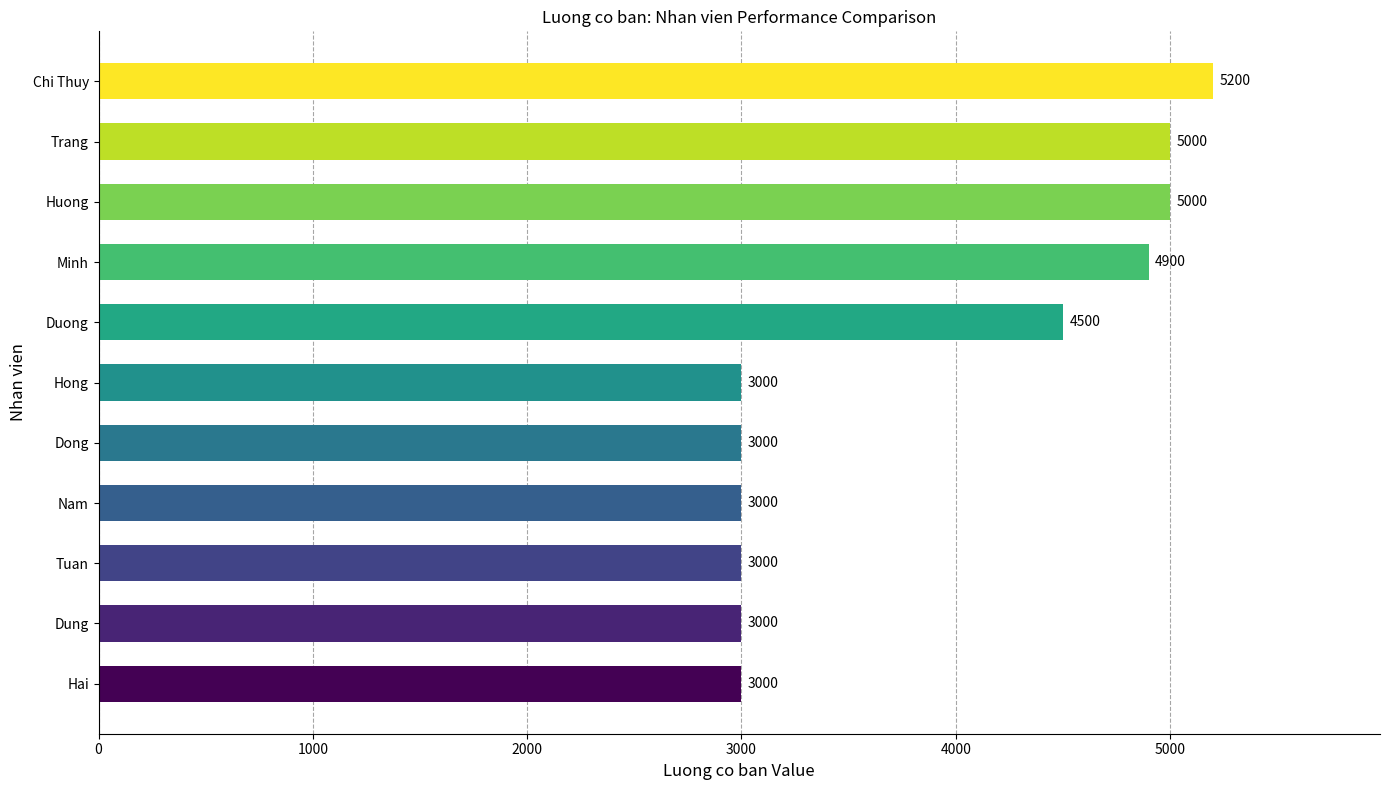

Approximately how many times larger is the value at Hong compared to Dong?

1.0